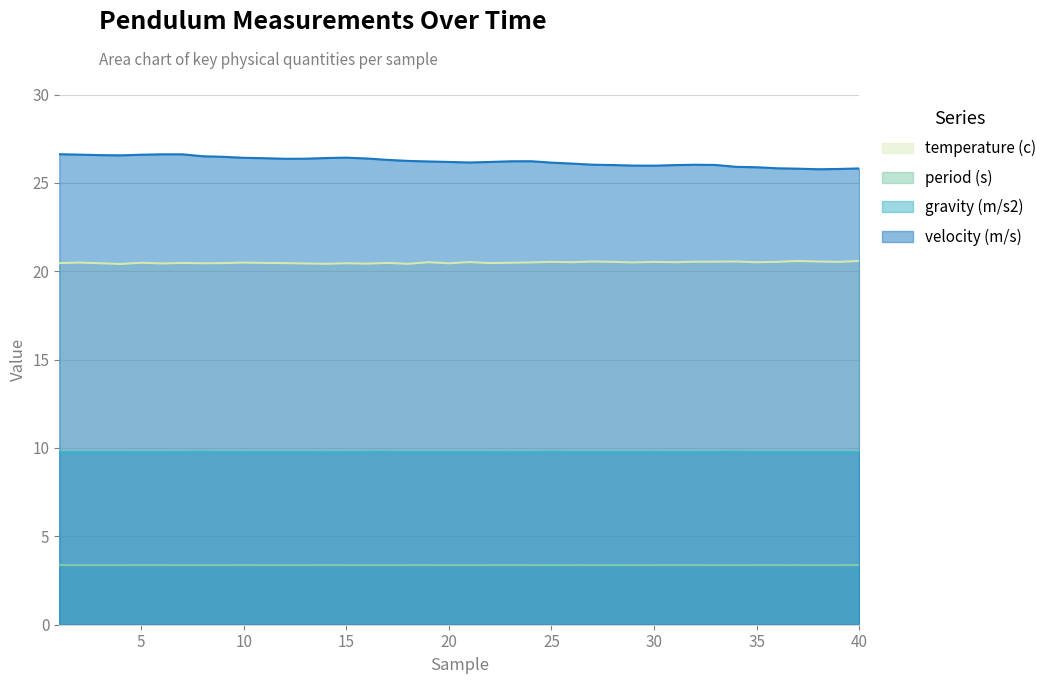

The period (s) series shows 4.9 at 31. True or false?

False